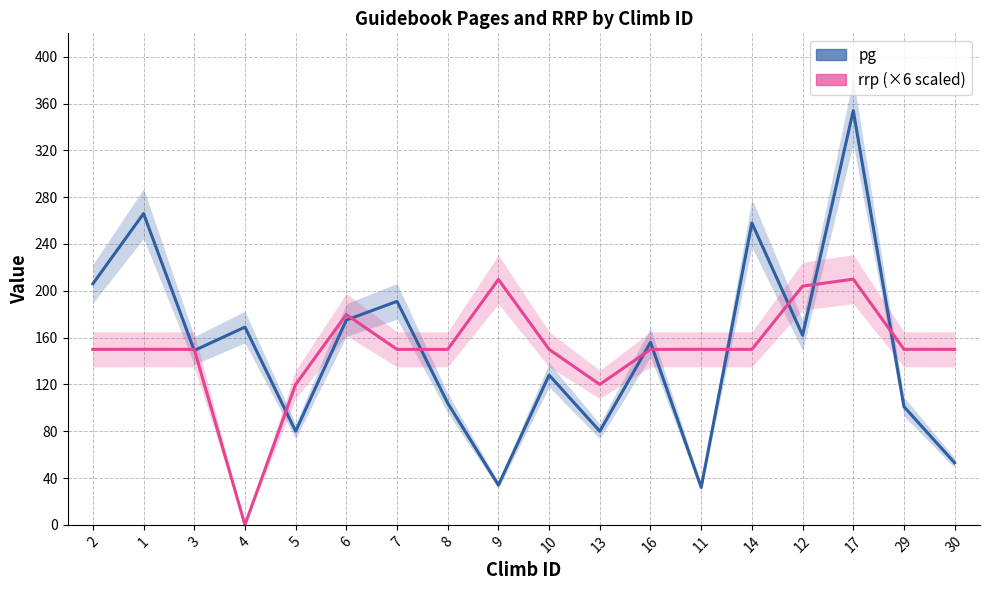

What are all the series names shown in the legend?

pg, rrp (×6 scaled)